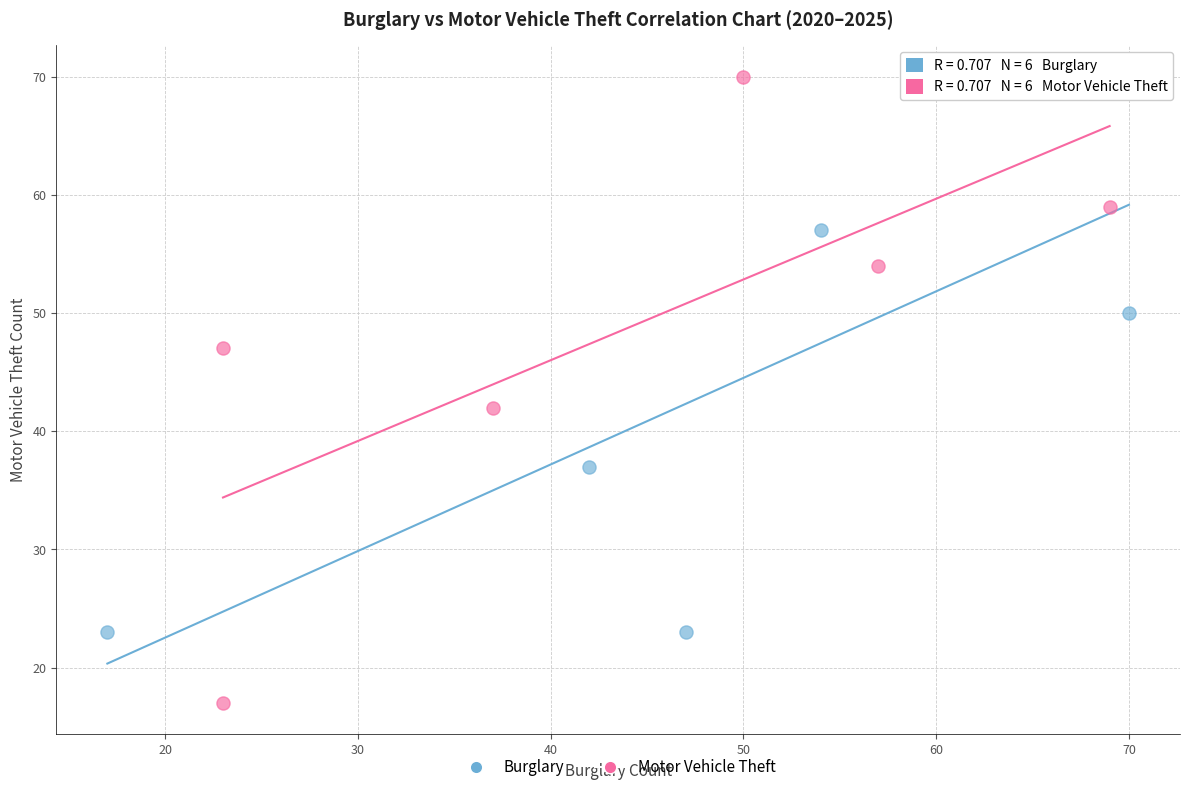

Which series has the widest spread of Y values?

Motor Vehicle Theft